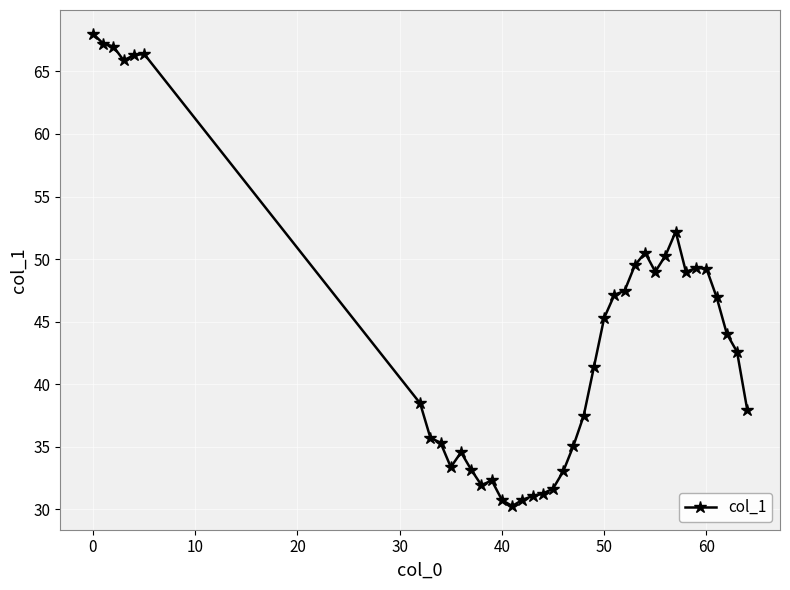

What is the difference between the maximum and minimum values?

37.8